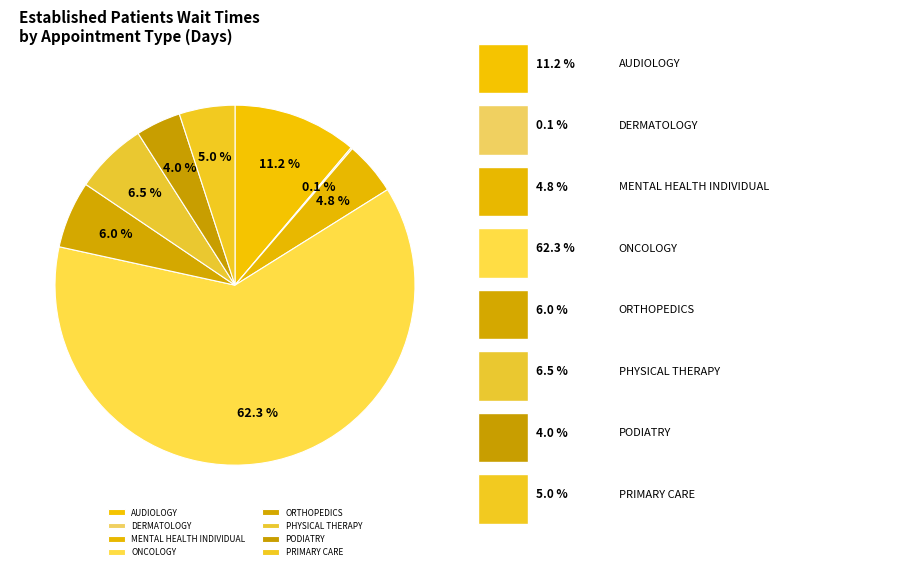

Is it true that PHYSICAL THERAPY is 7% of the pie?

True